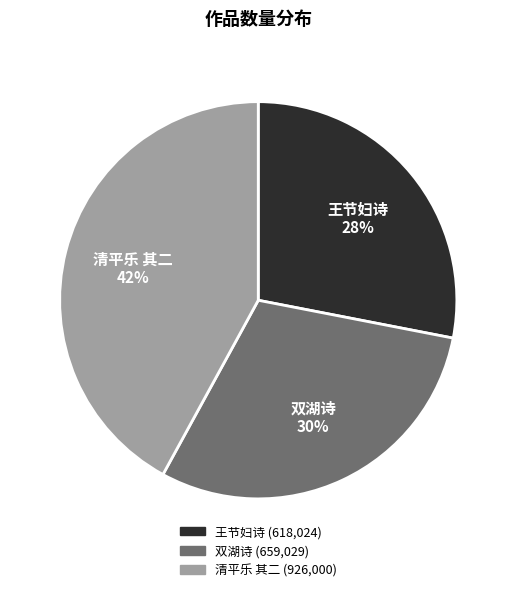

Does any single category account for the majority?

No